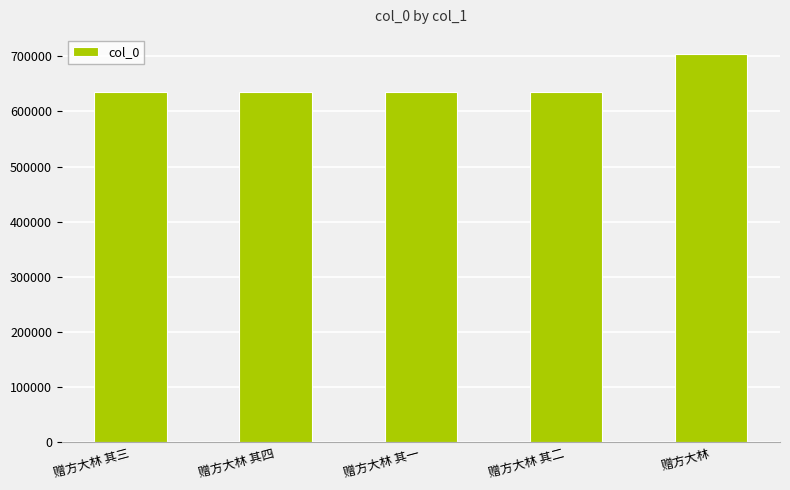

Are the bars horizontal?

No